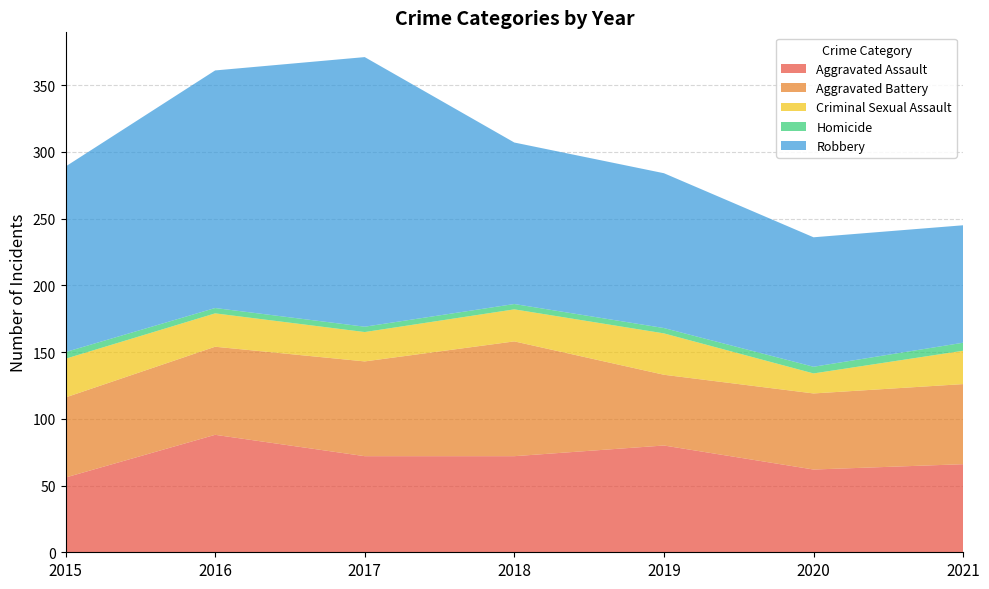

Reading right to left, transcribe all the data shown in this chart.

Aggravated Assault: 66	62	80	72	72	88	56
Aggravated Battery: 60	57	53	86	71	66	60
Criminal Sexual Assault: 25	15	31	24	22	25	29
Homicide: 6	5	4	4	4	4	5
Robbery: 88	97	116	121	202	178	139